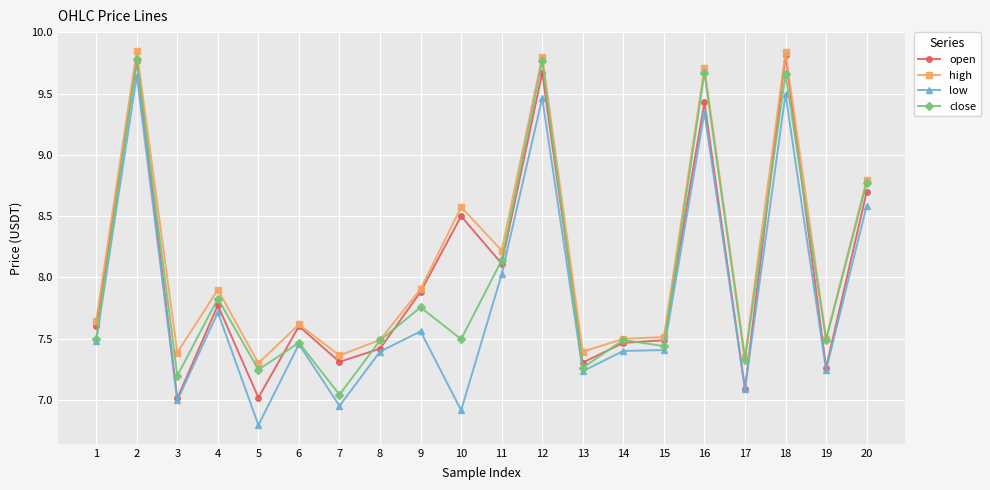

How many lines are shown in the chart?

4